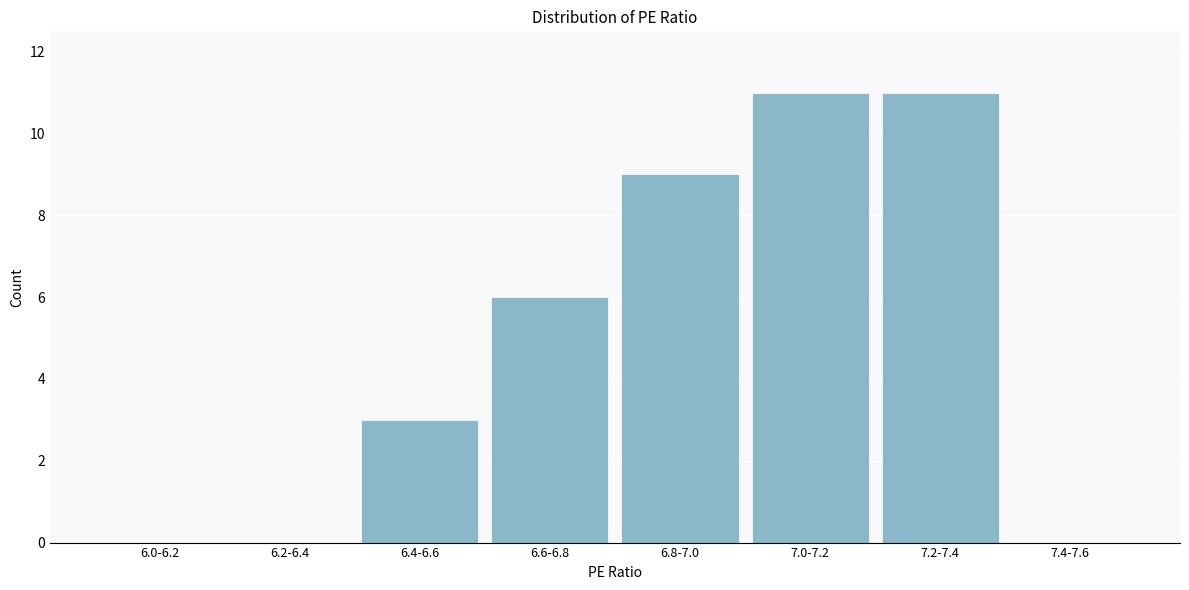

Reading right to left, extract all data points from this chart.

7.4-7.6=0	7.2-7.4=11	7.0-7.2=11	6.8-7.0=9	6.6-6.8=6	6.4-6.6=3	6.2-6.4=0	6.0-6.2=0